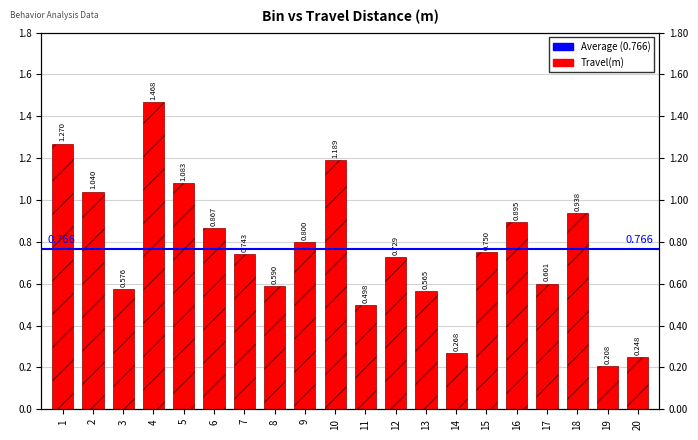

At which label is the value closest to 0?

19